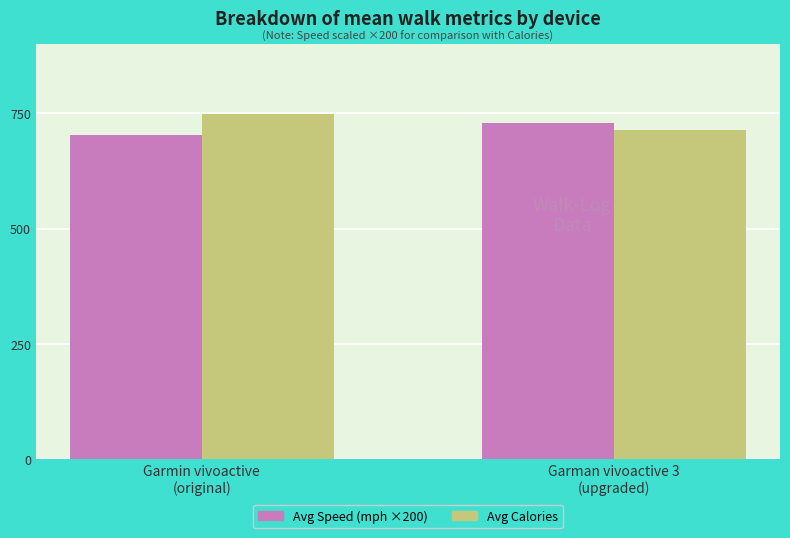

At which label does Avg Calories reach its minimum?

Garman vivoactive 3
(upgraded)